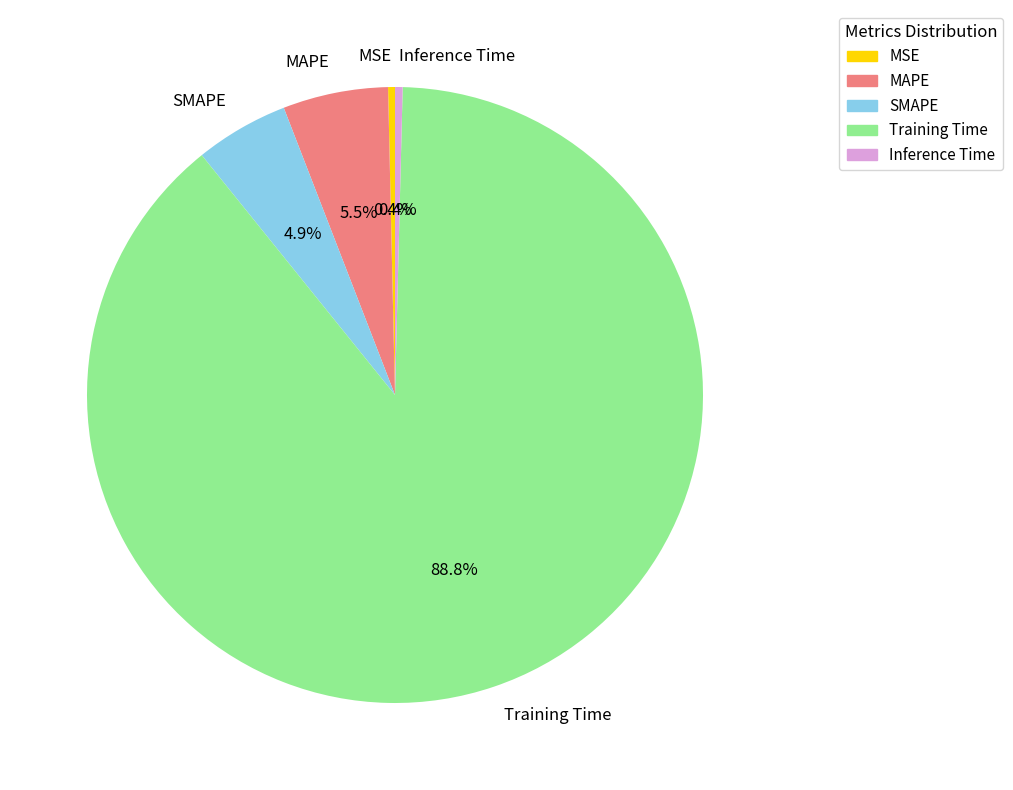

Which has a higher value, MAPE or SMAPE?

MAPE